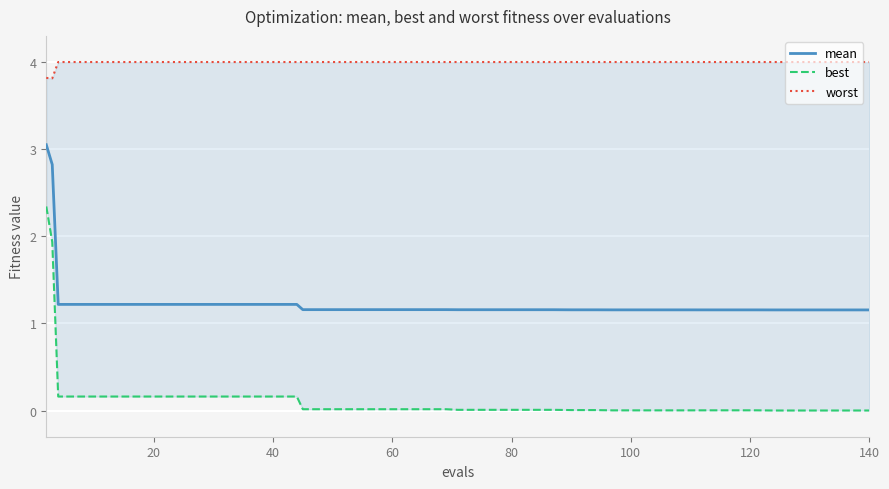

True or false: mean has a value of 1.8 at 12.

False